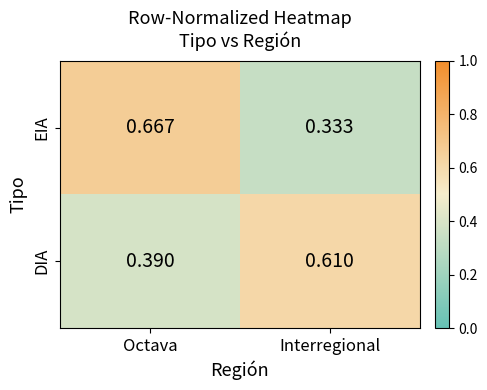

At which label is DIA closest to 0?

Octava